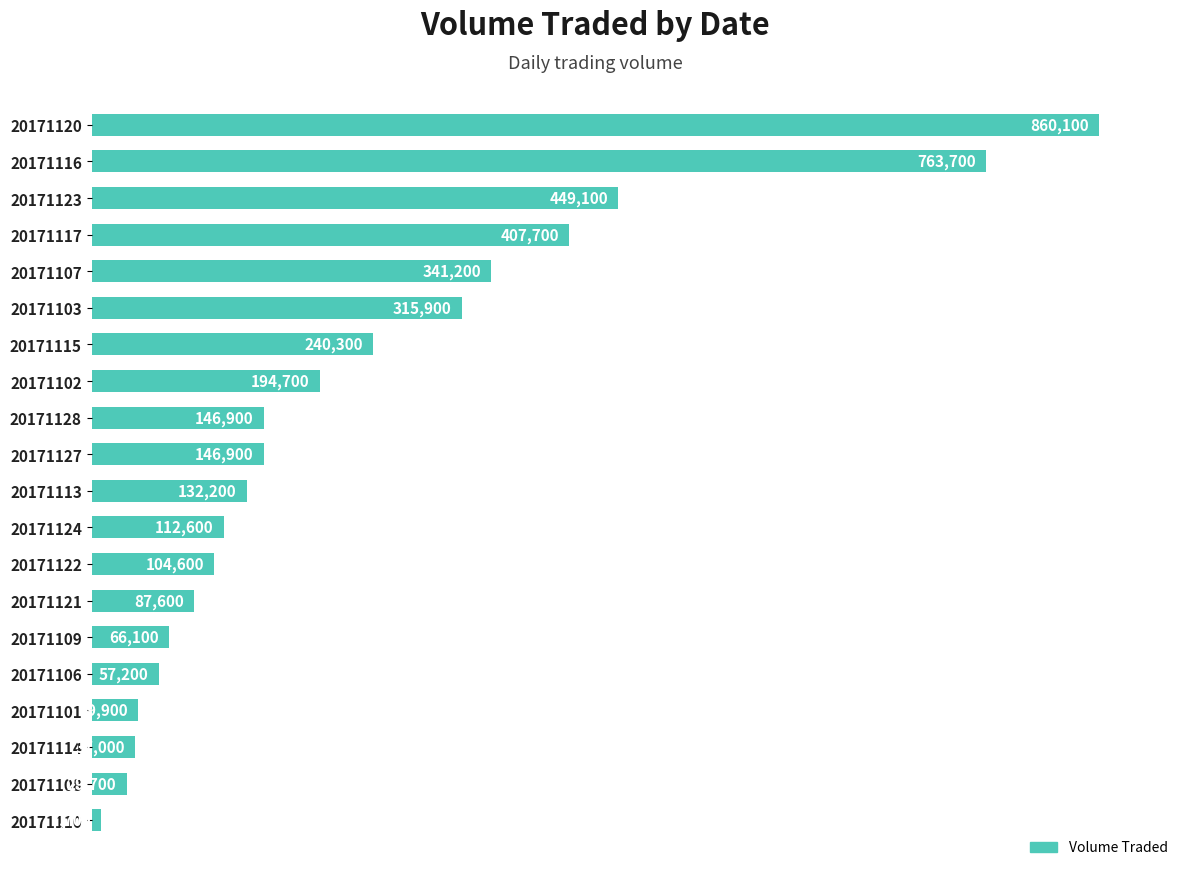

What is the ratio of the value at 20171121 to the value at 20171124?

0.8